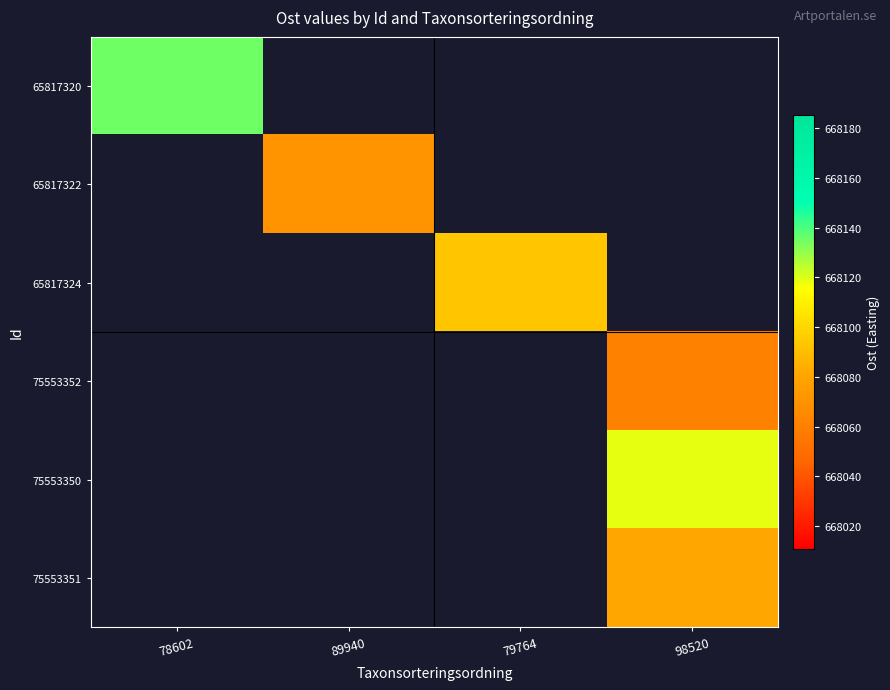

What is the smallest value displayed?

668060.8